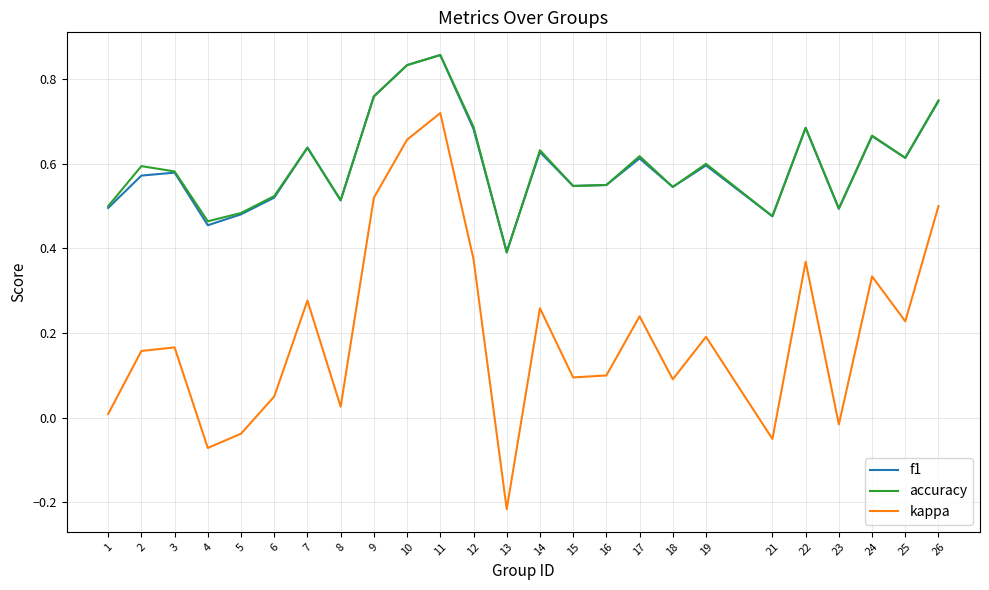

Count the number of categories in the chart.

25